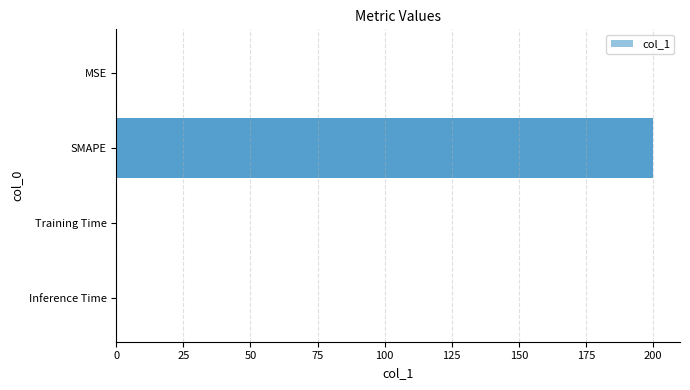

The chart shows a value of 79.6 at SMAPE. True or false?

False